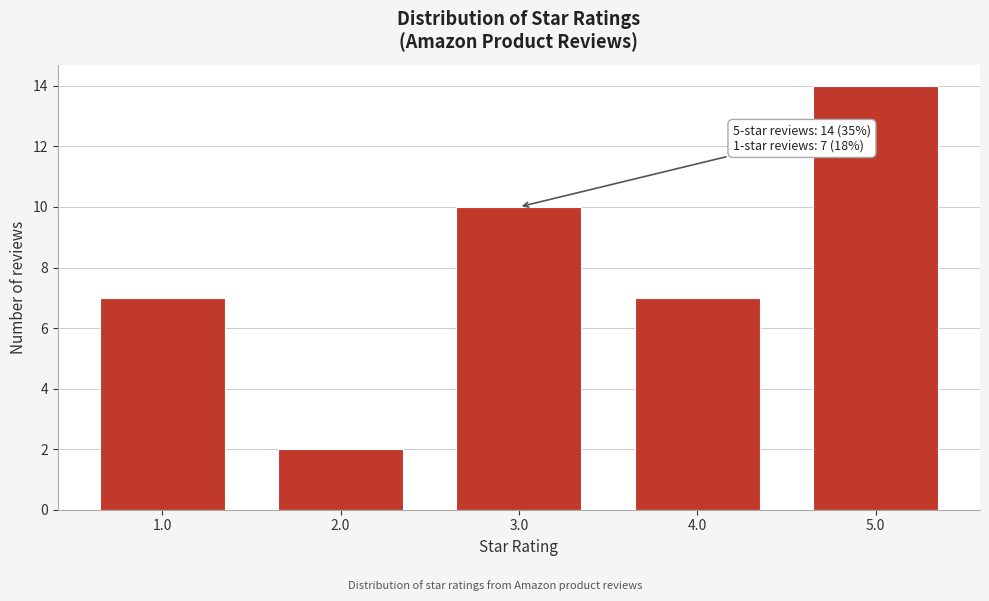

Reading left to right, what are all the values shown in this chart?

7	2	10	7	14